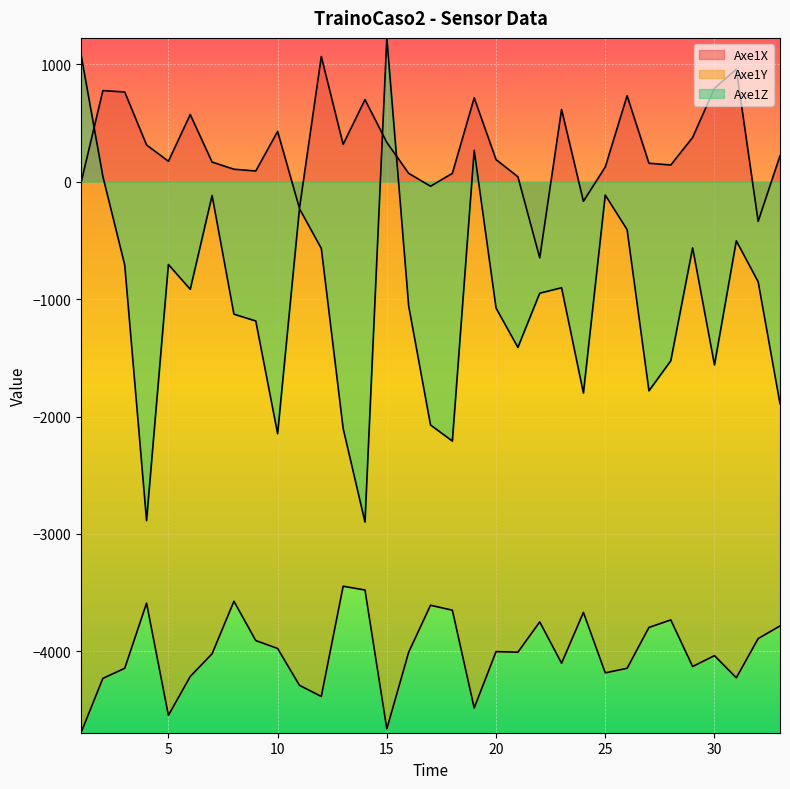

After their last crossing, which series has the higher values: Axe1X or Axe1Z?

Axe1X